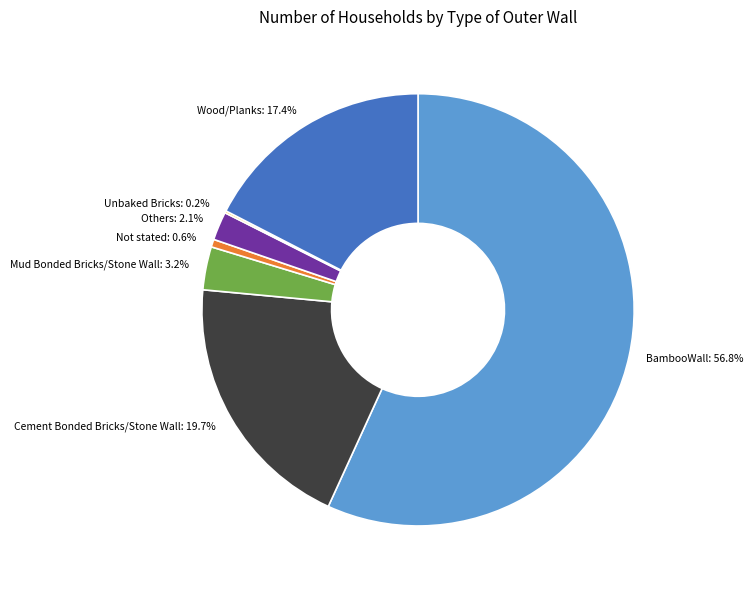

What portion of the pie excludes Cement Bonded Bricks/Stone Wall?

80.3%